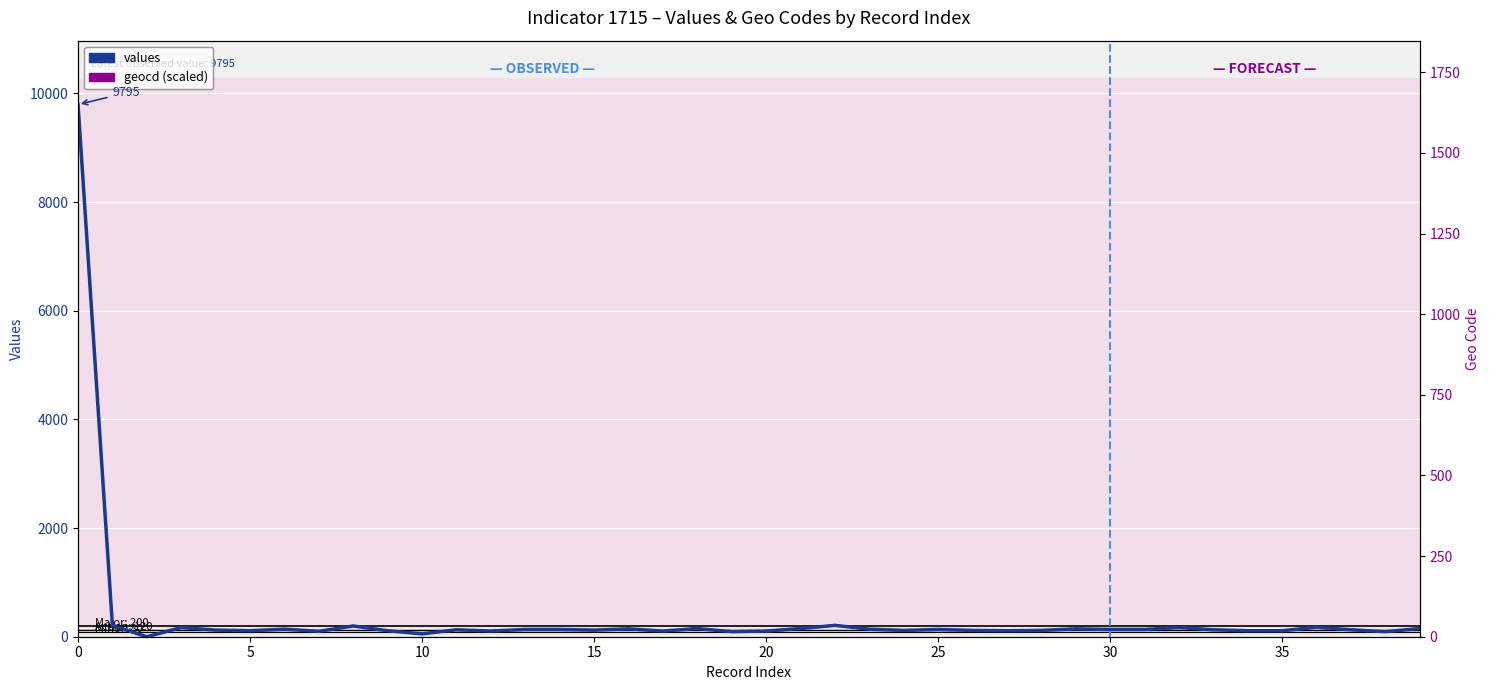

Rank the series at 12 from lowest to highest value.

values, geocd (scaled)